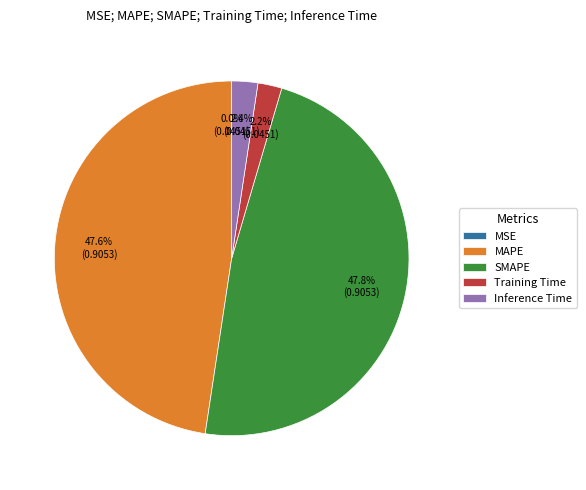

Which has a higher value, Inference Time or MAPE?

MAPE